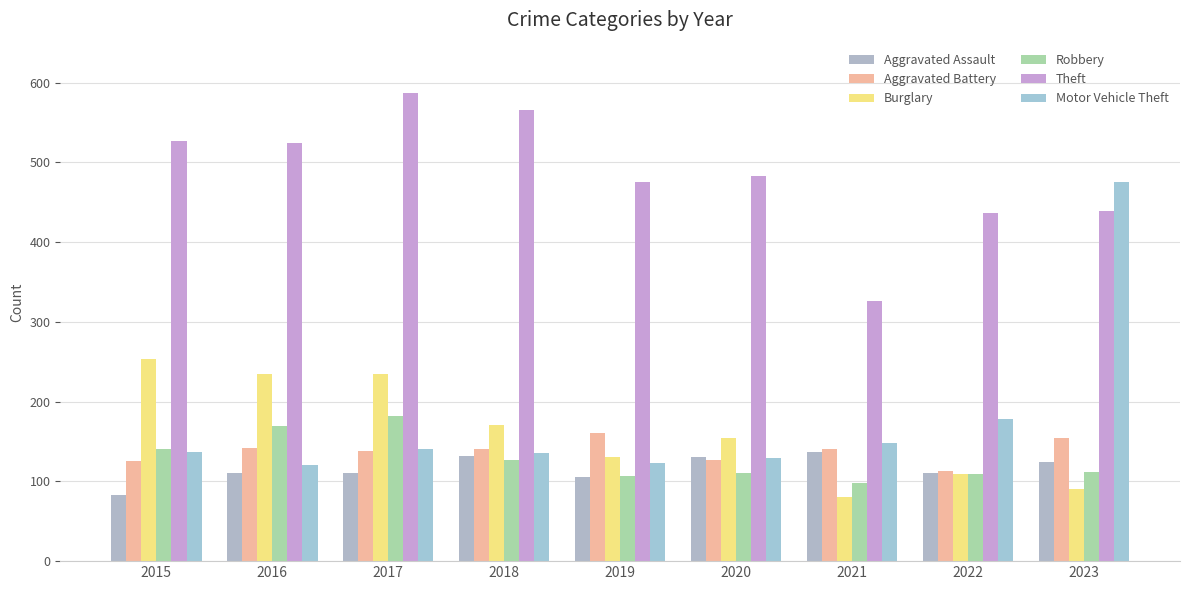

How many distinct data groups are displayed?

6